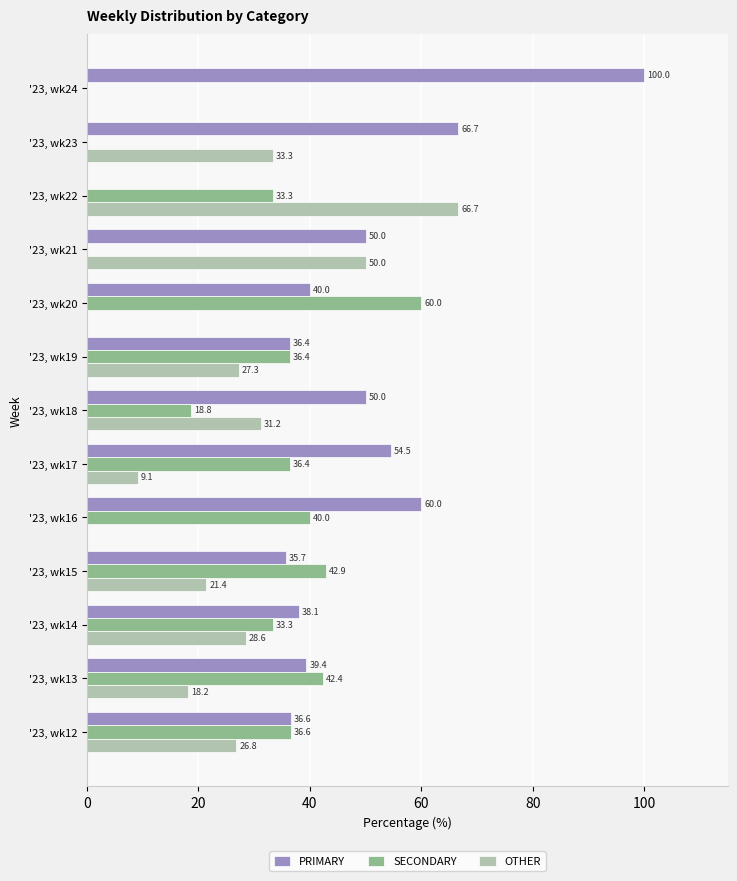

Between '23, wk13 and '23, wk23, which series saw the biggest shift?

SECONDARY